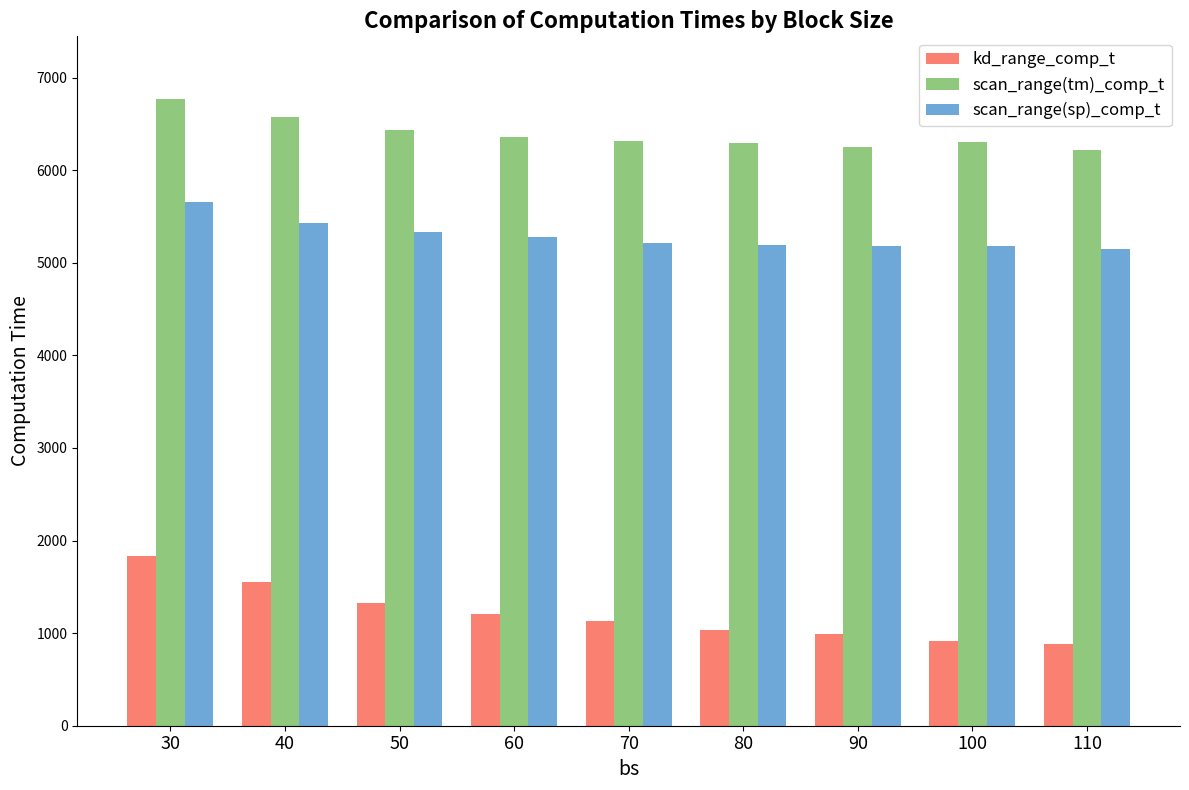

Are the bars horizontal?

No